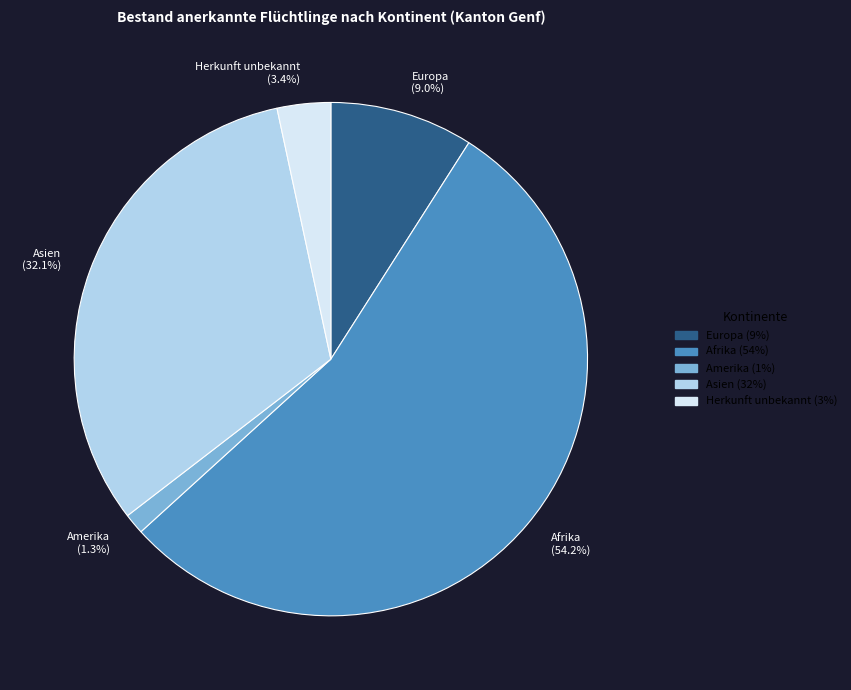

Rank the categories by value from lowest to highest.

Amerika, Herkunft unbekannt, Europa, Asien, Afrika